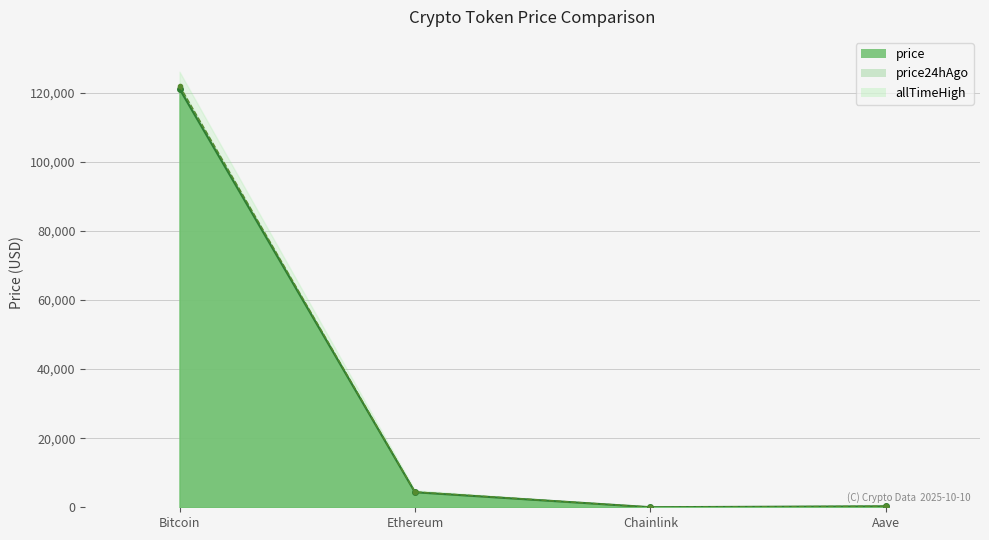

Which category has the lowest value in the price24hAgo series?

Chainlink